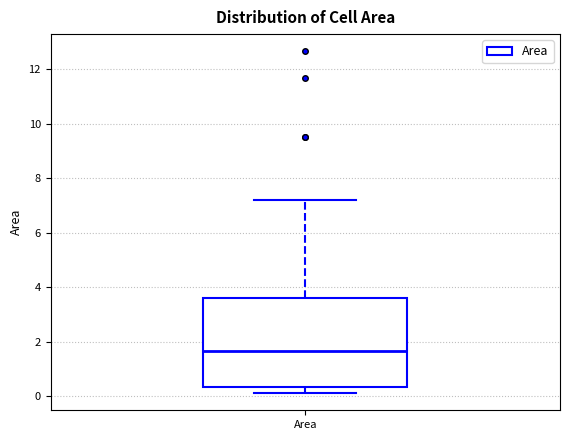

Read this box plot against the y-axis: the position of the median line, the range covered by the box, and the ends of both whiskers. The values are not printed on the chart, so give them approximately, as read against the axis.

median 1.6, box 0.4 to 3.6, whiskers 0.2 to 7.2